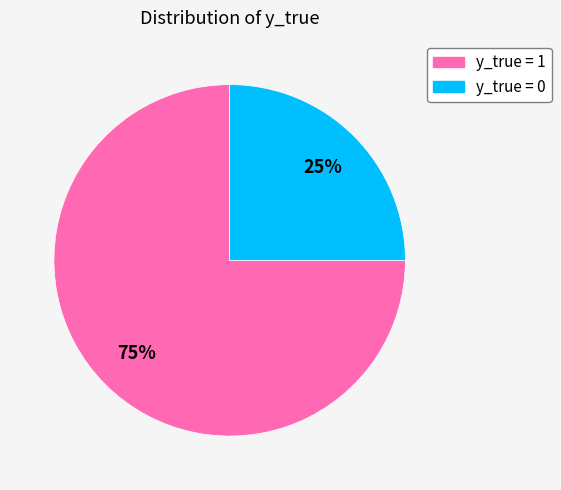

To the nearest percent, what is the average slice percentage?

50%